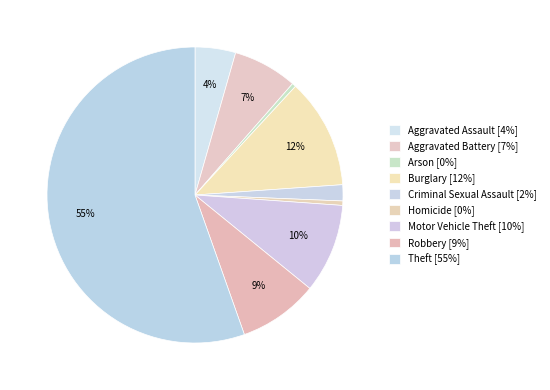

How many segments does this pie chart have?

9